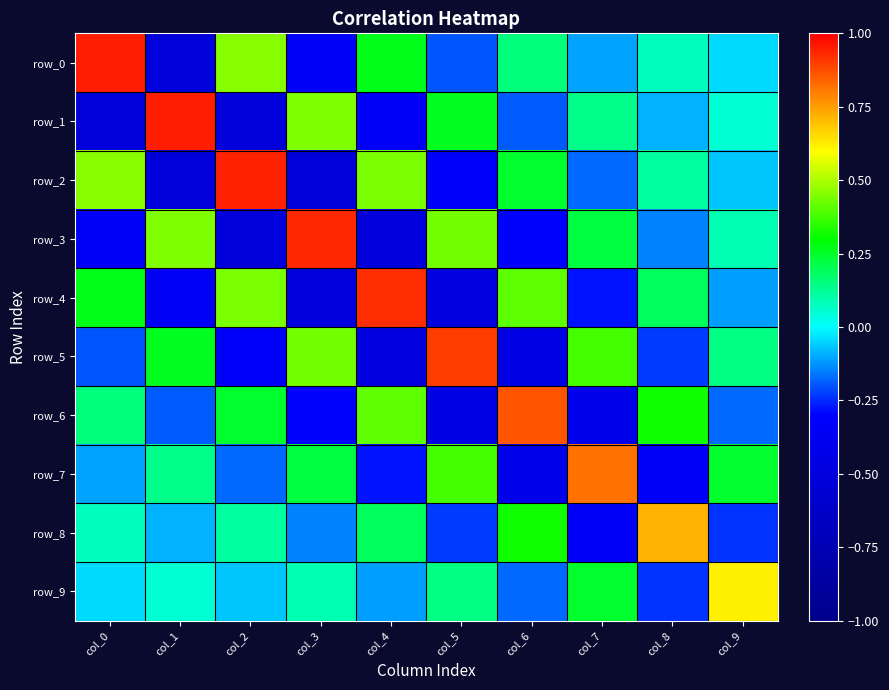

Between col_1 and col_5, which is larger?

col_5